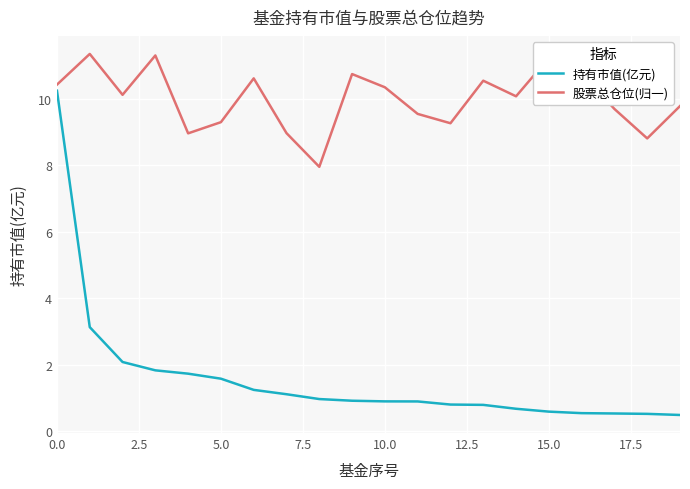

Rank the series by their average value, from lowest to highest.

持有市值(亿元), 股票总仓位(归一)